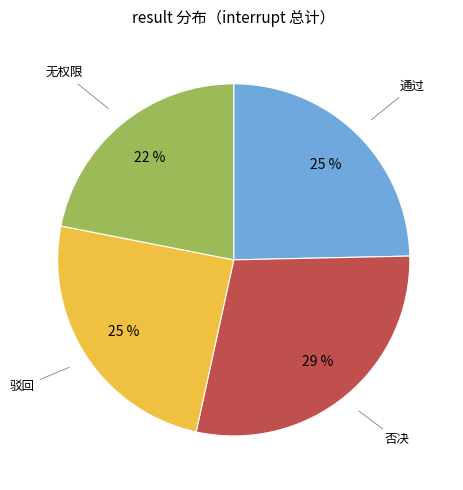

To the nearest percent, what is the average slice percentage?

25%